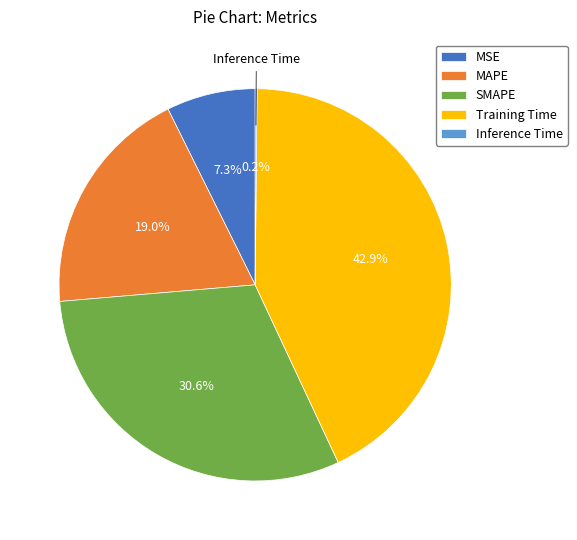

To the nearest percent, what percentage of the pie is SMAPE?

31%